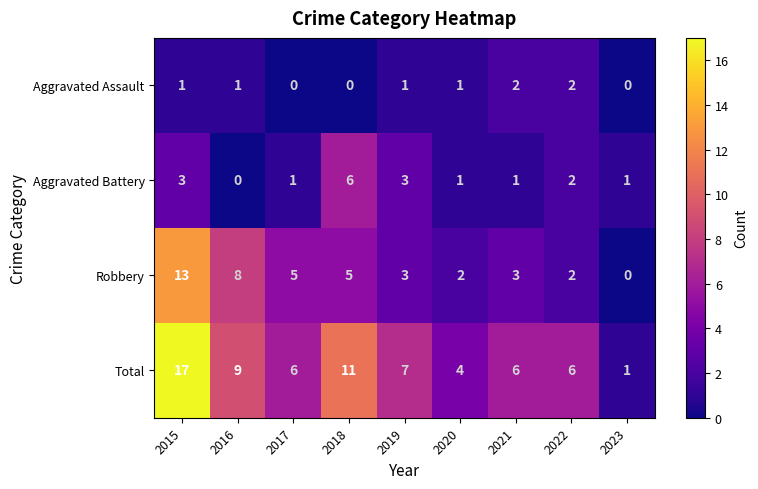

The value of Total at 2019 is 5. True or false?

False